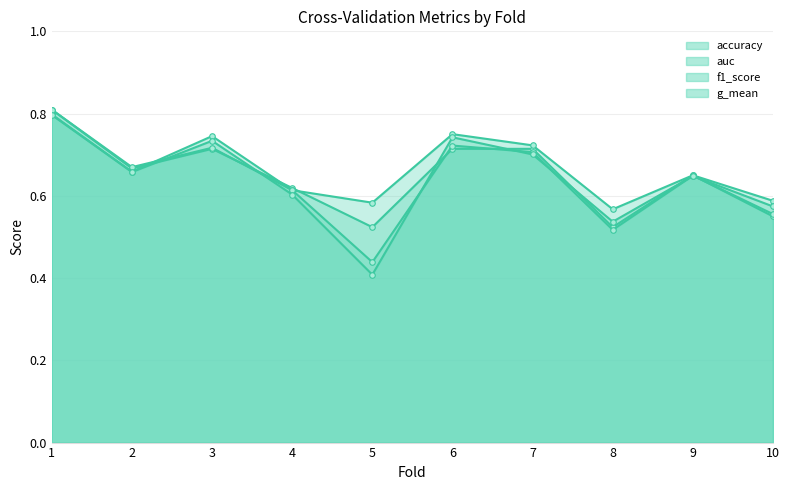

Is the value of f1_score at 10 greater than the value of g_mean at 5?

Yes